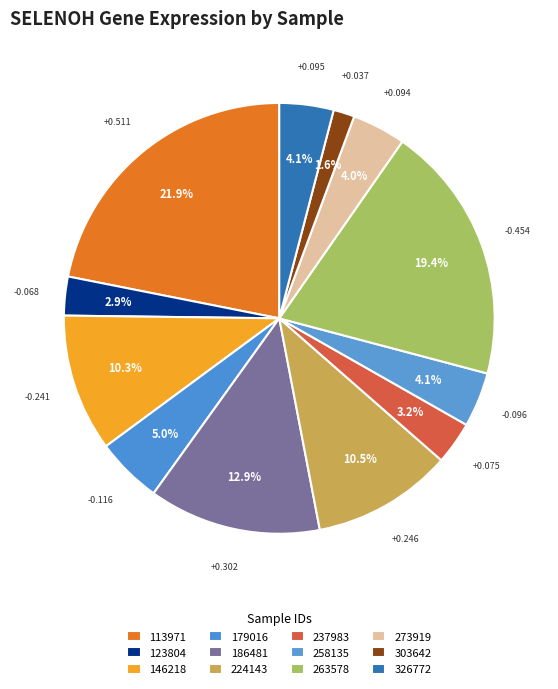

Count the number of slices in the pie.

12